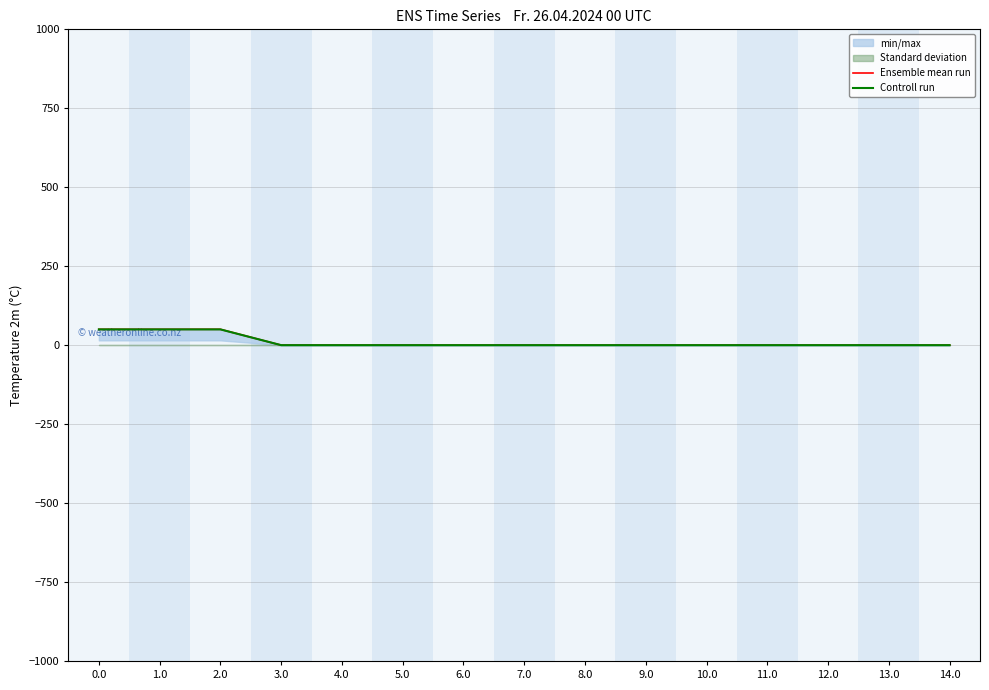

What is the greatest value displayed?

50.2